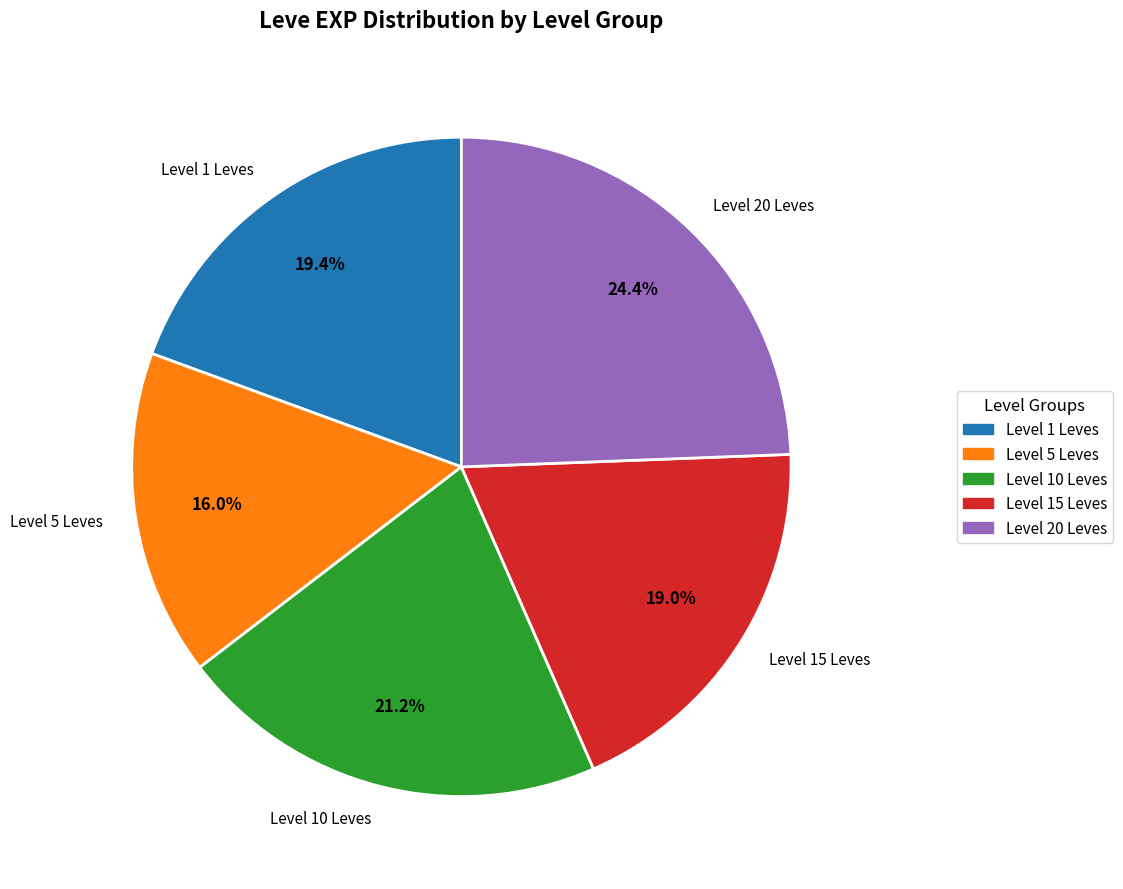

Combined, do Level 10 Leves and Level 5 Leves account for over 50%?

No